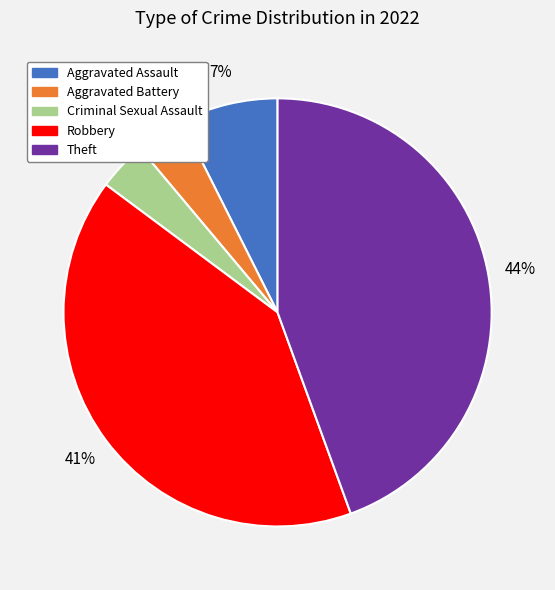

To the nearest percent, what percentage of the pie is Robbery?

41%